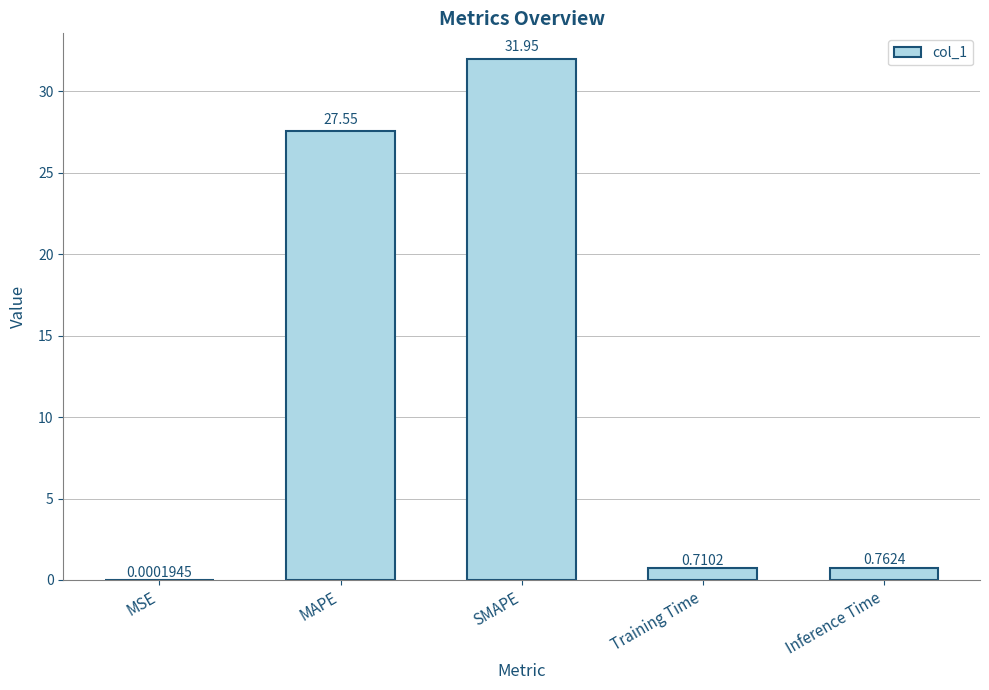

What is the change in value from Training Time to Inference Time?

+0.1